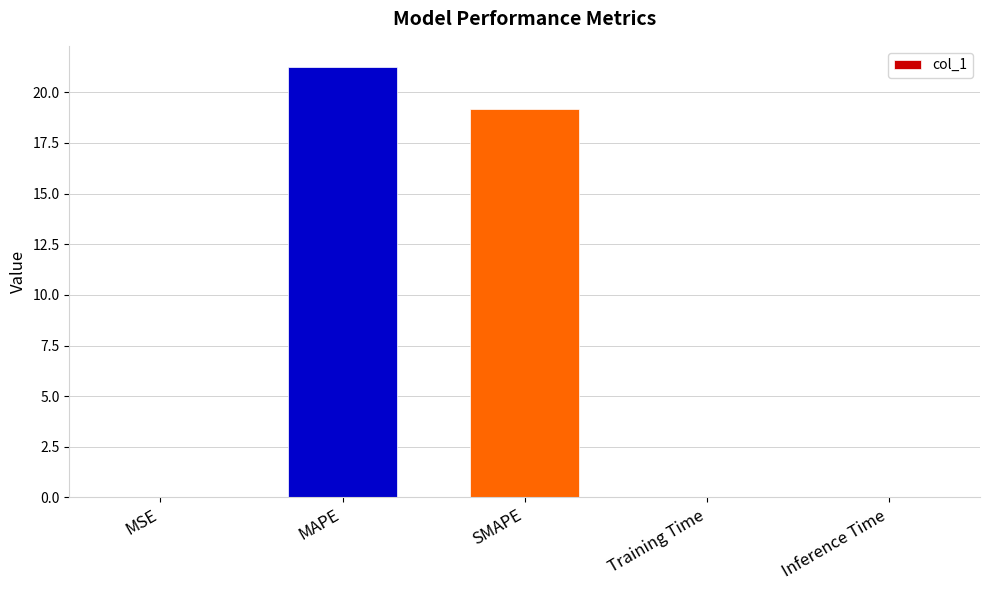

What is the sum of the values at MAPE and SMAPE?

40.4